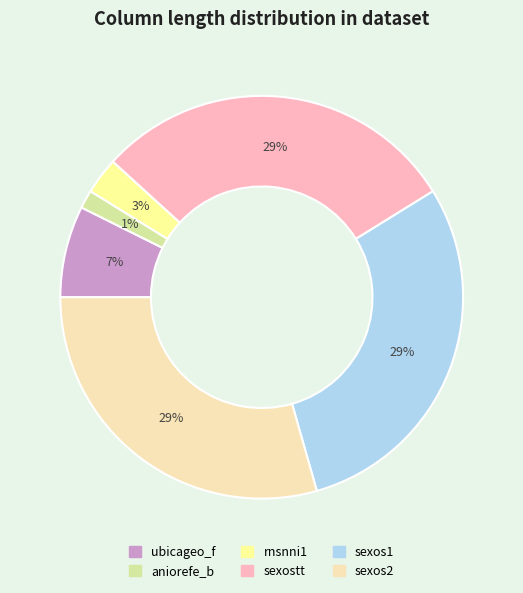

To the nearest percent, what is the average slice percentage?

17%